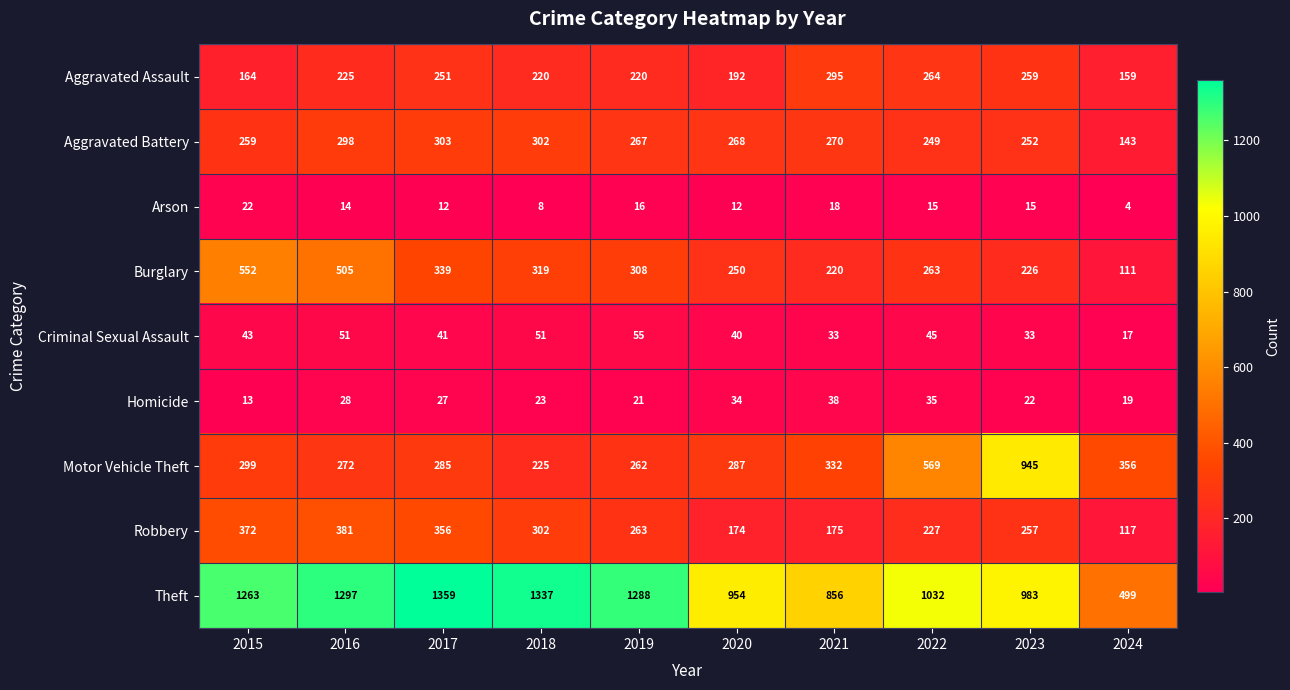

What is the total value across all series at 2019?

2700